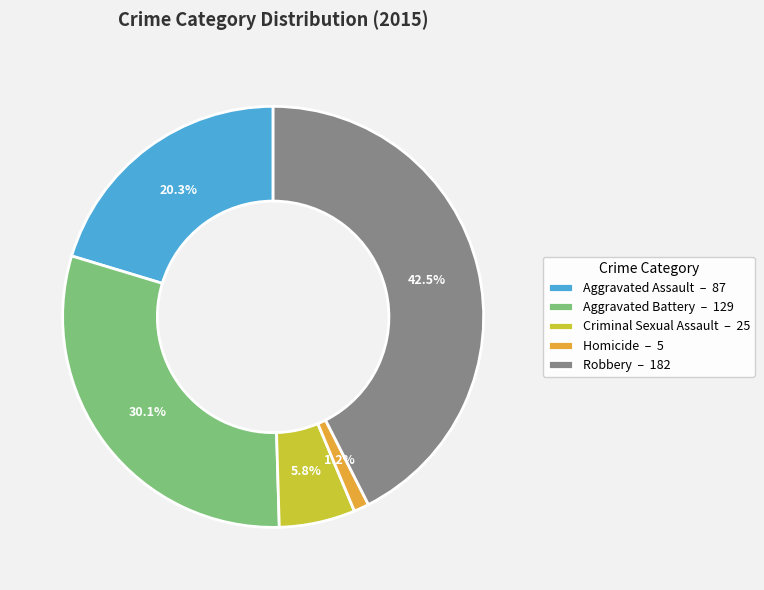

Between Aggravated Assault and Aggravated Battery, which is larger?

Aggravated Battery